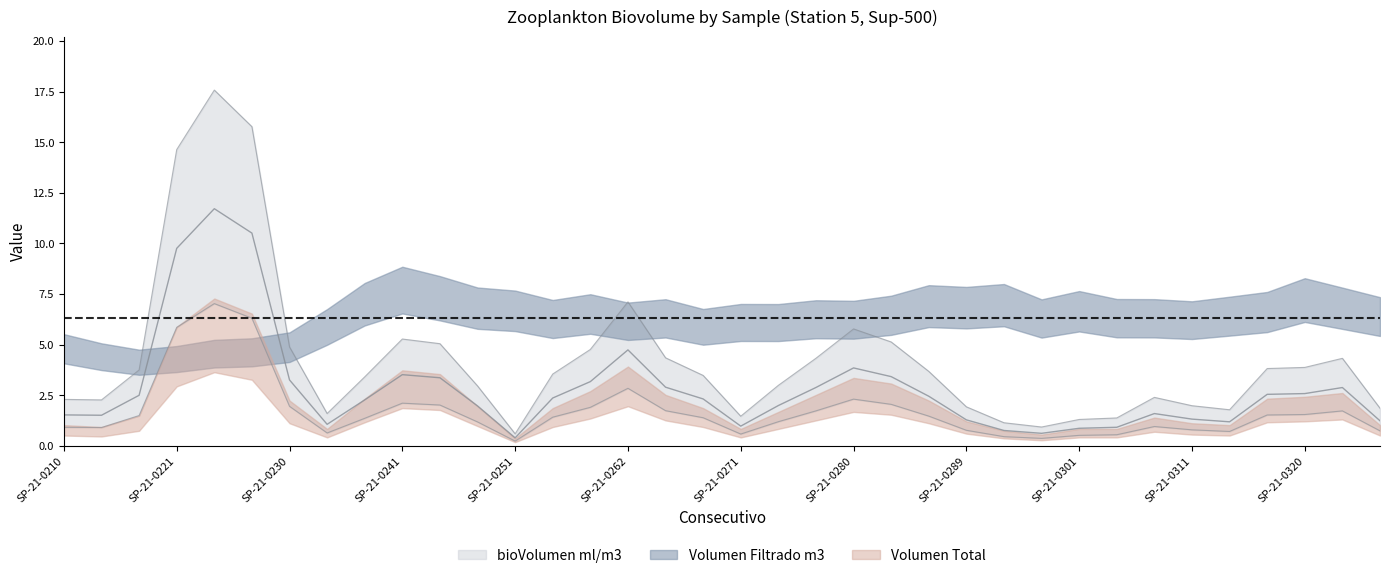

The bioVolumen ml/m3 series shows 0.8 at SP-21-0265. True or false?

False